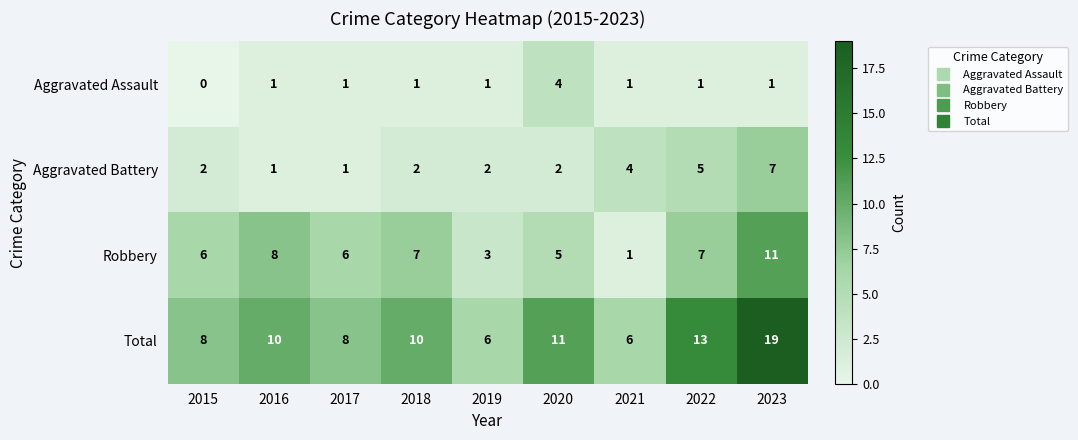

Which category has the lowest value in the Robbery series?

2021